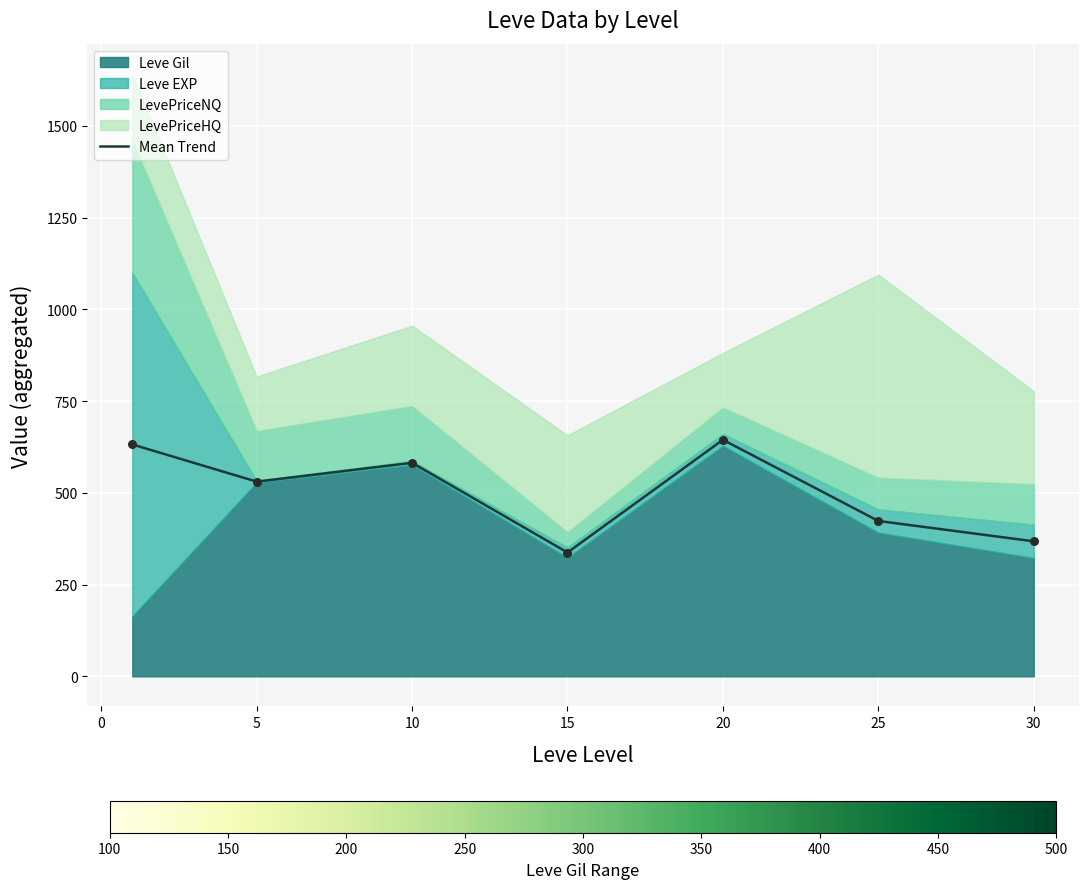

The value of Mean Trend at 25 is 423.5. True or false?

True